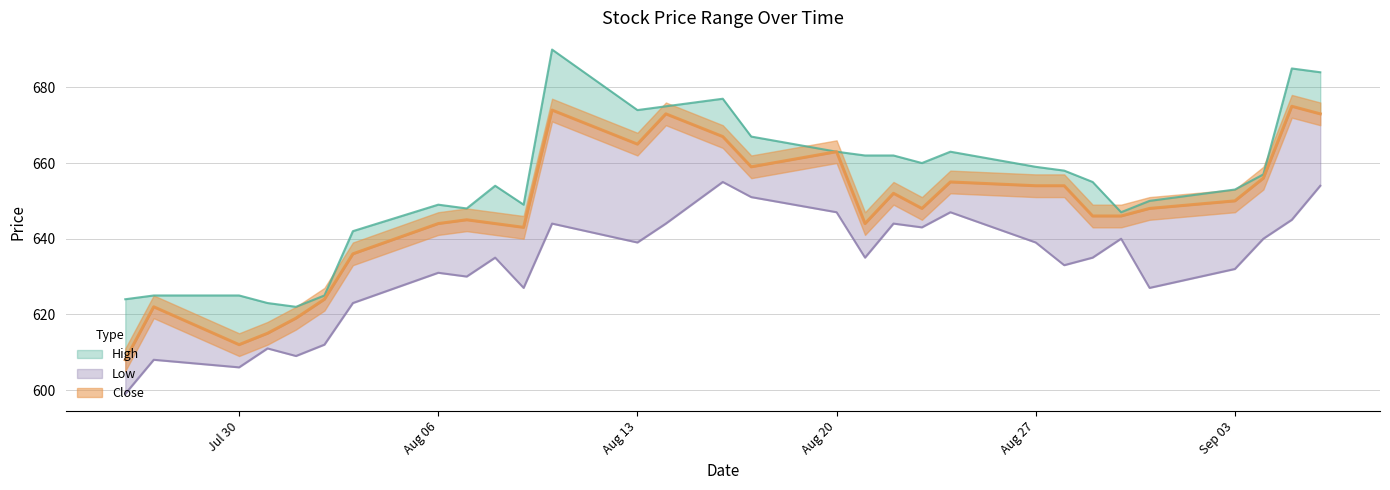

What is the difference between the second highest and second lowest values in the Low series?

48